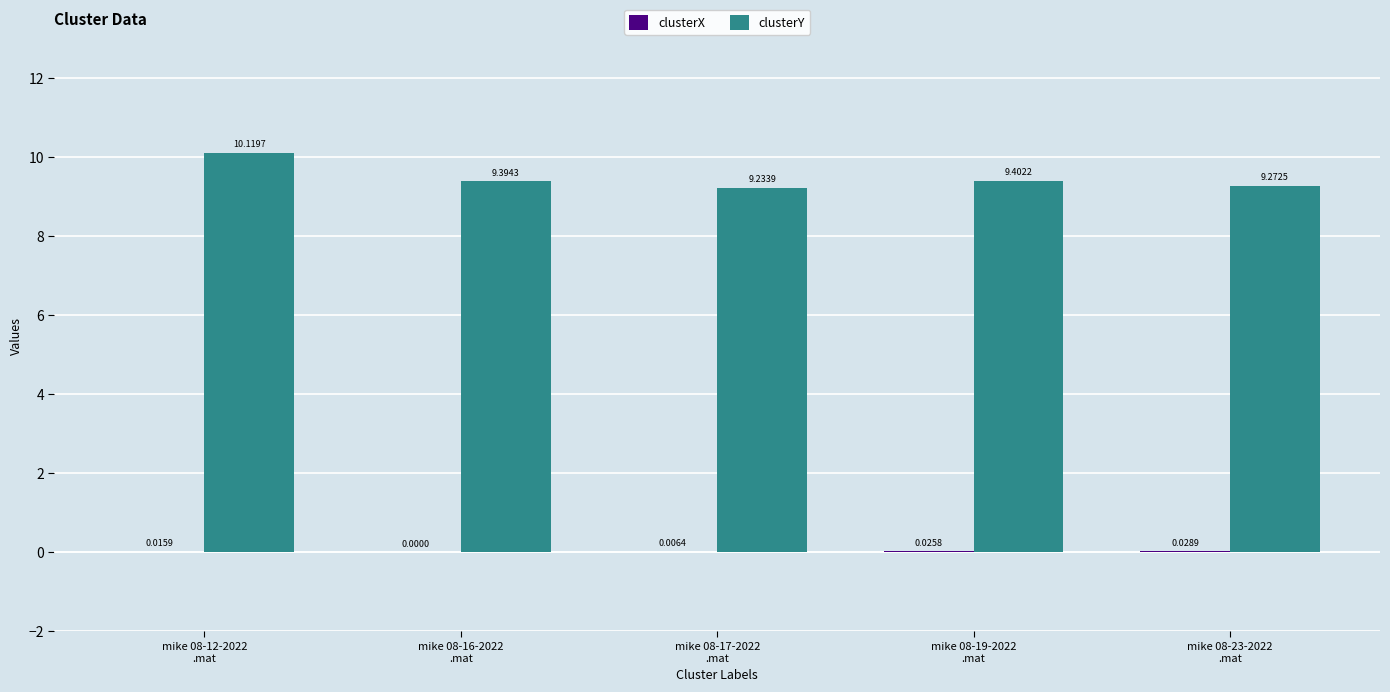

Which series has the largest total across all categories?

clusterY